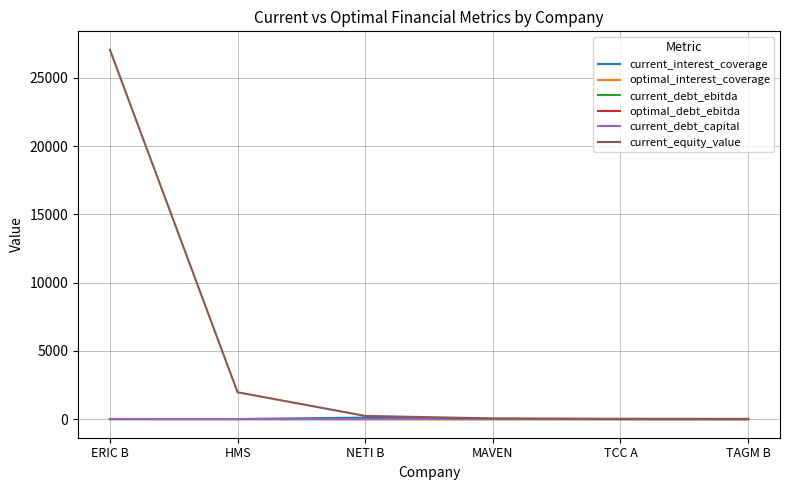

What is the sum of all current_debt_capital values?

0.9